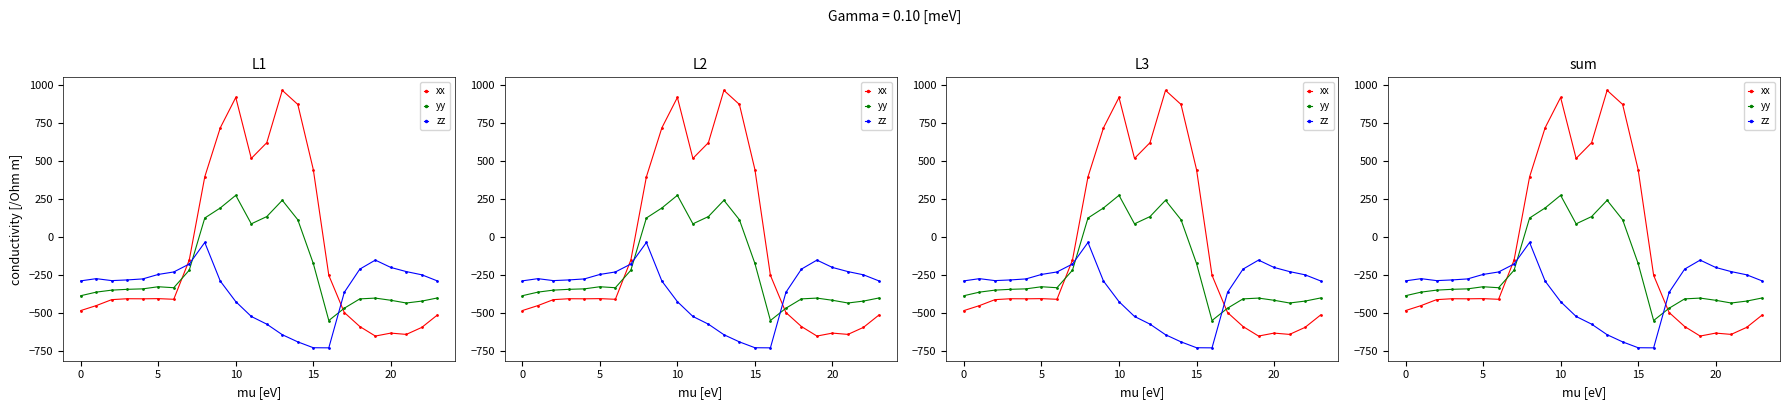

True or false: yy has a value of -134.7 at 5.

False